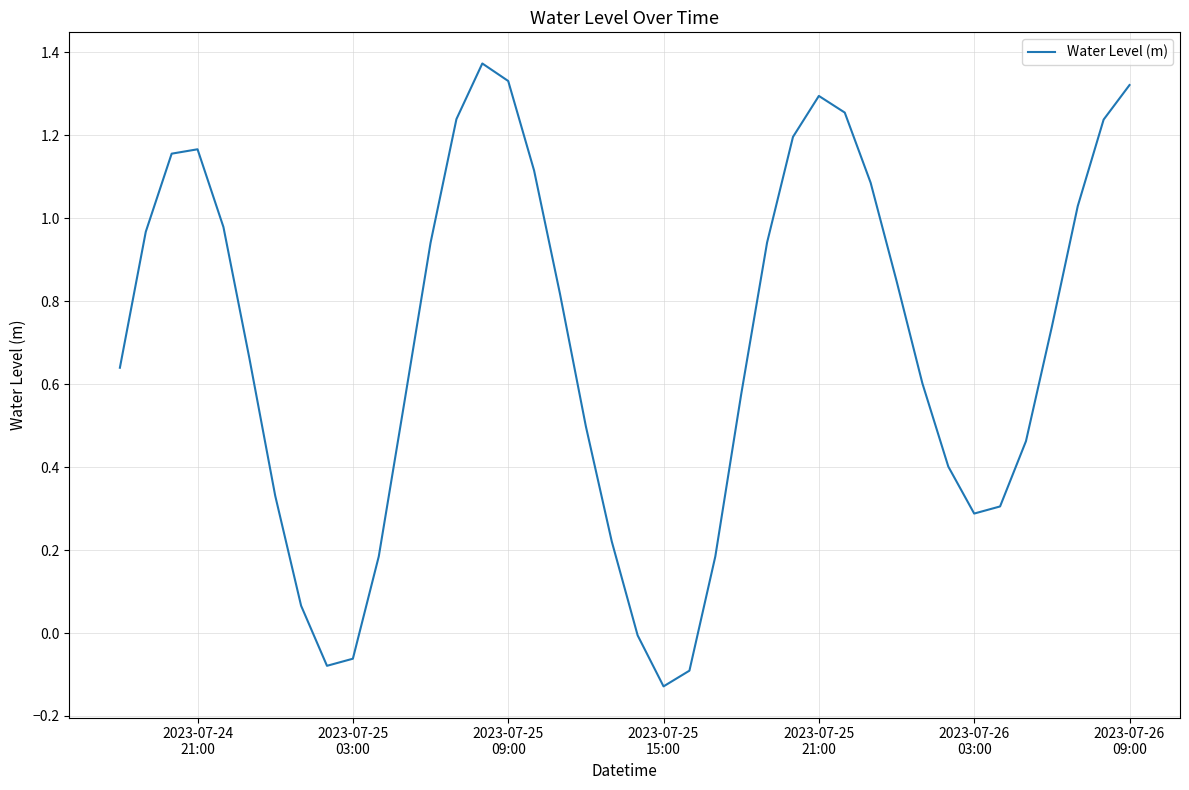

What is the difference between the maximum and minimum values?

1.5